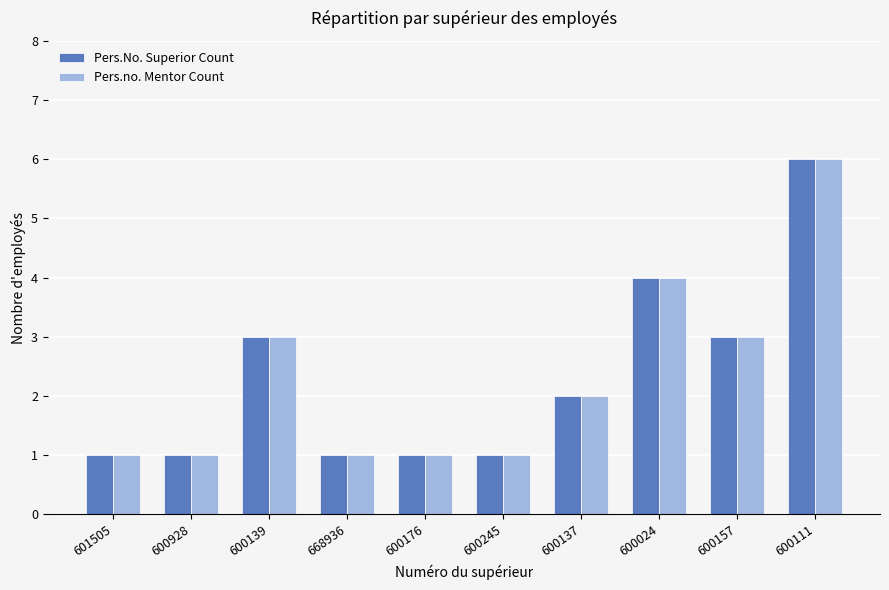

What position from the left is 601505?

1